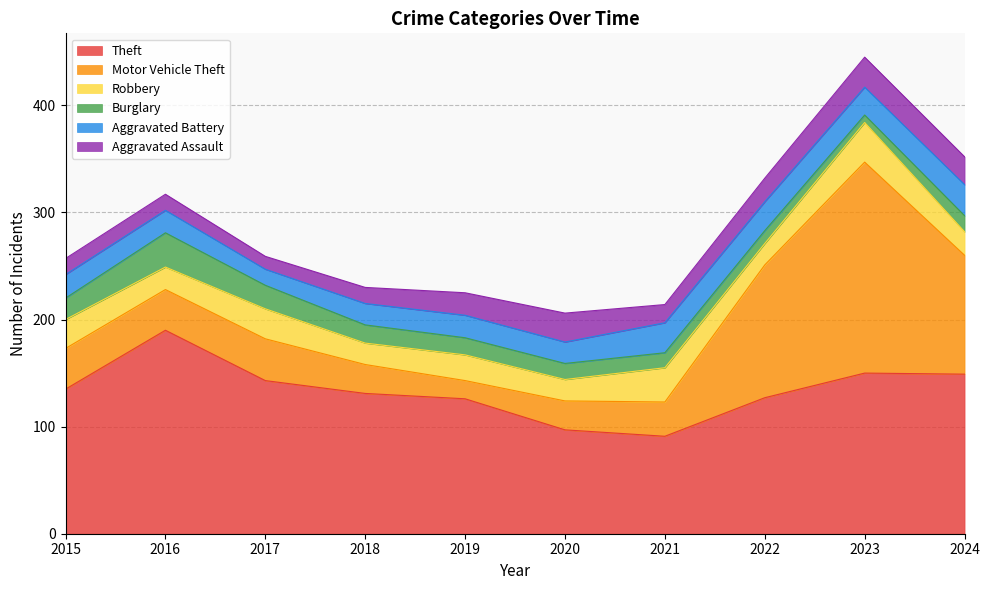

At which category is the sum across all series the highest?

2023